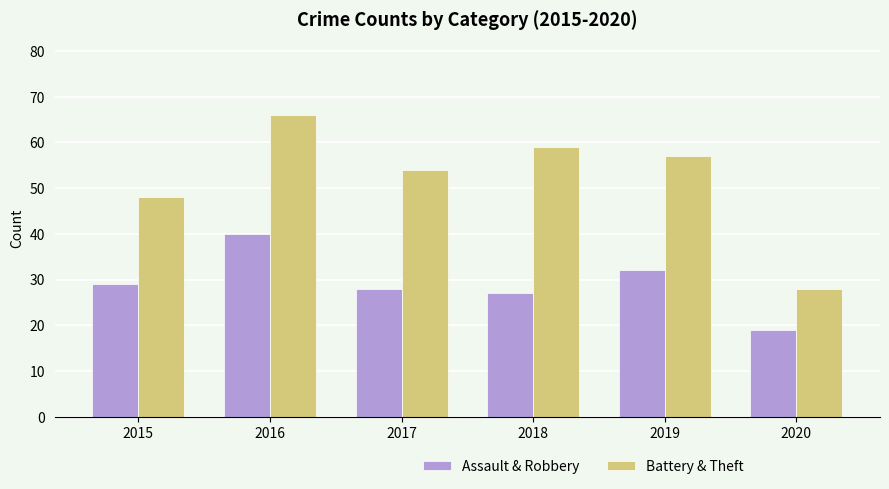

How many groups of bars are there?

6